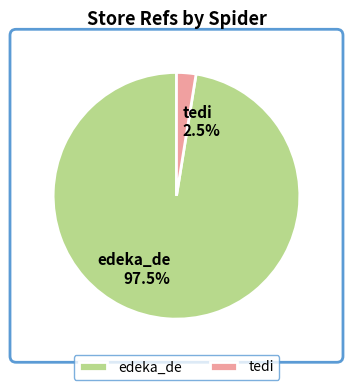

Between edeka_de and tedi, which is larger?

edeka_de